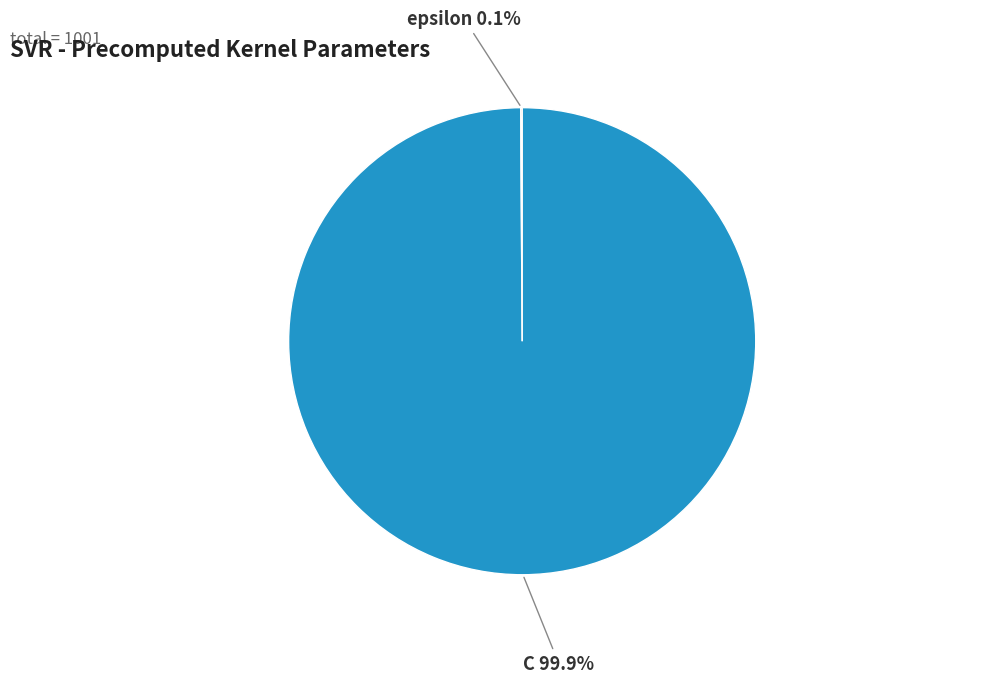

What is the largest slice in the pie chart?

C